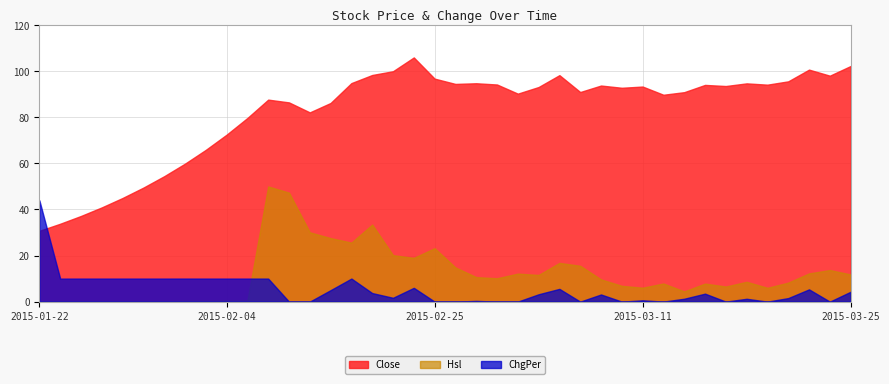

What is the total value across all series at 2015-01-29?

59.6